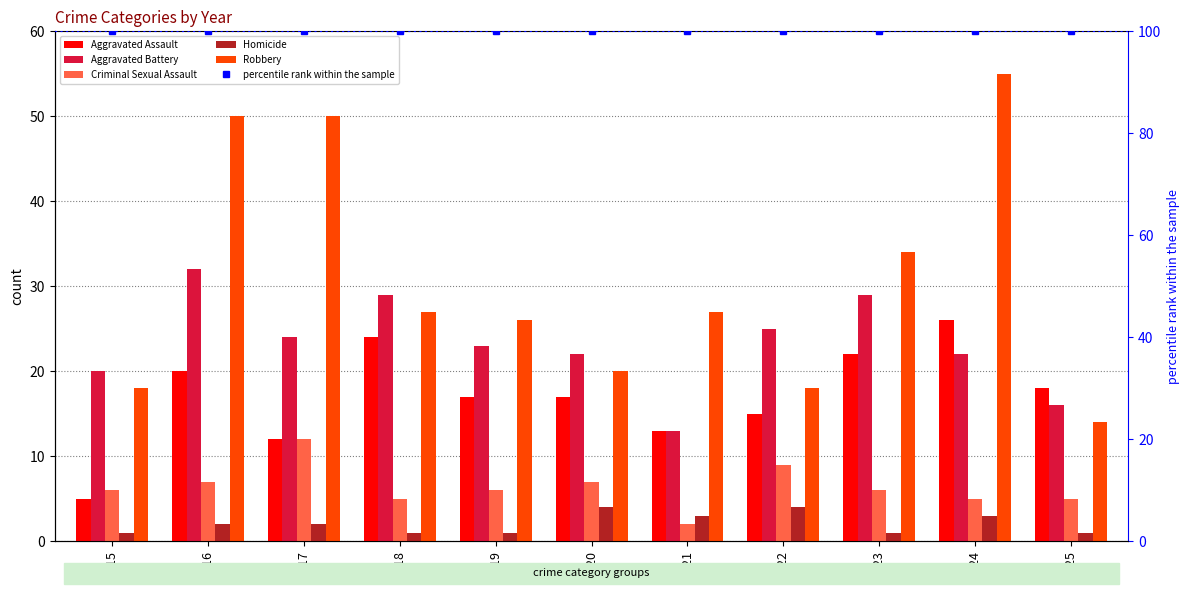

Read the Robbery value at 2024.

55